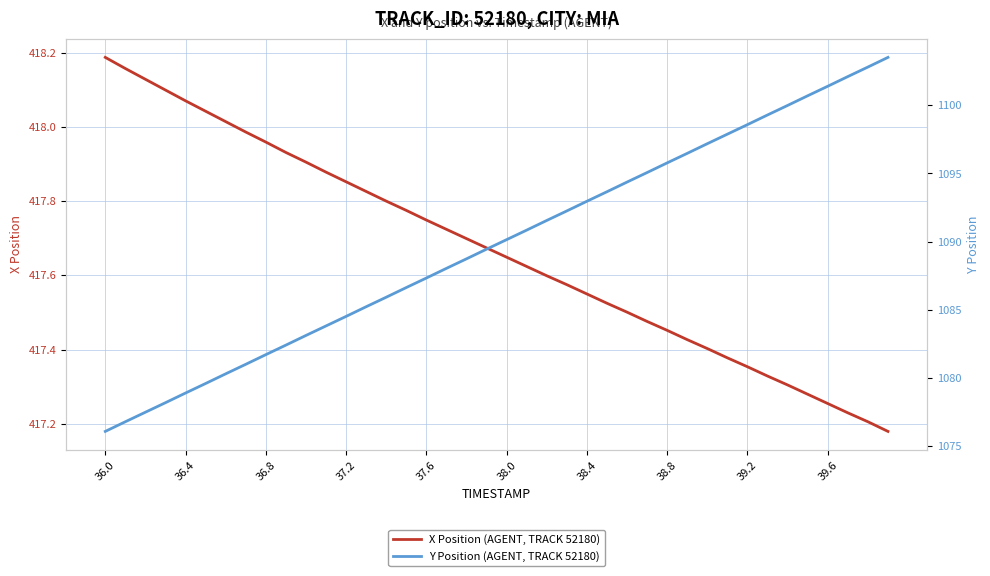

Which category has the highest value in the X Position (AGENT, TRACK 52180) series?

36.0